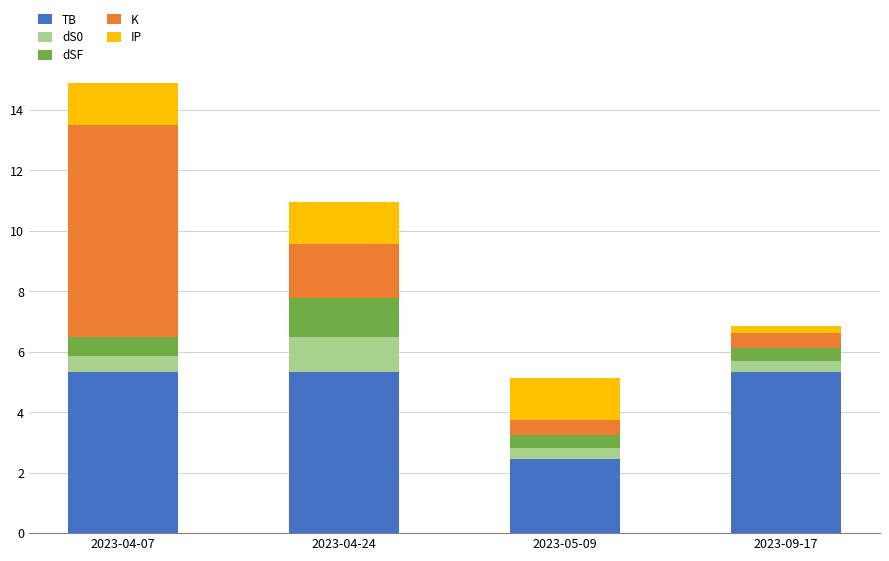

At which label is TB closest to 3?

2023-05-09